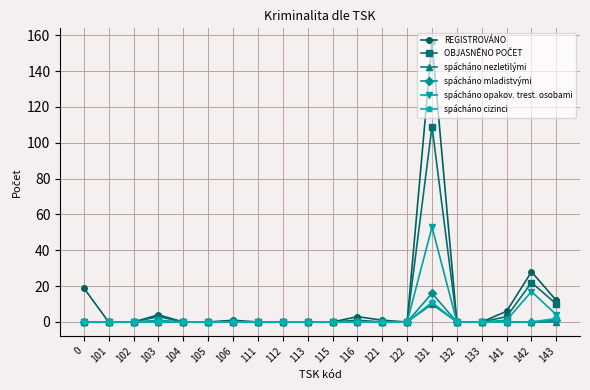

What is the value of the REGISTROVÁNO point at the 1st from the left?

19